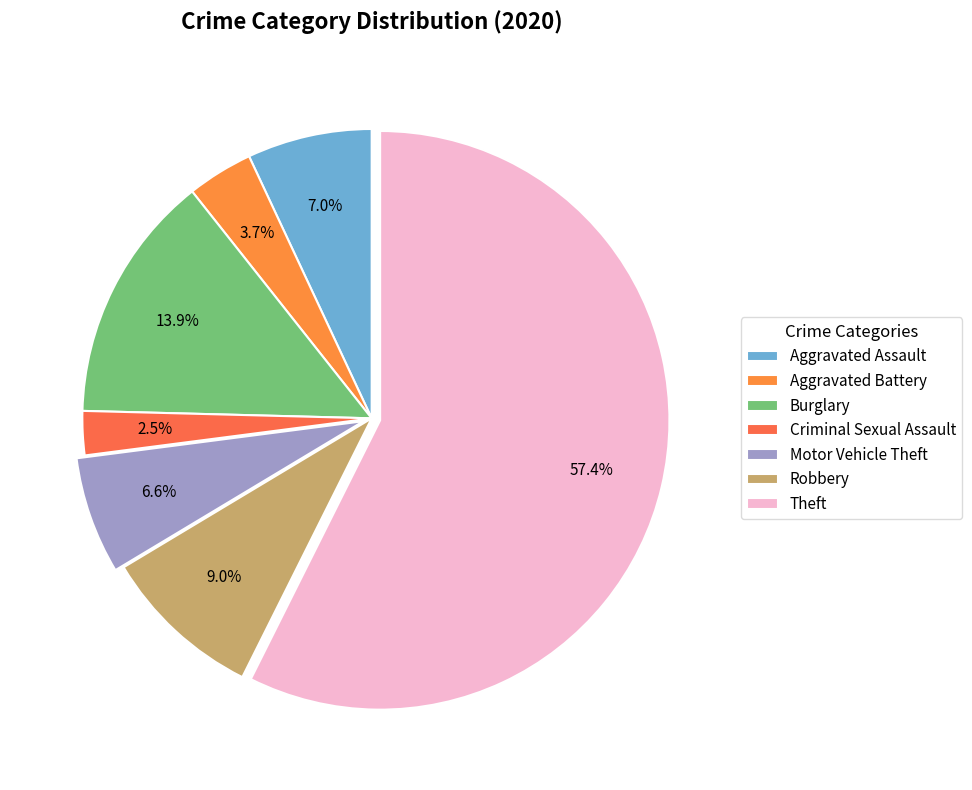

Is it true that Aggravated Battery is 4% of the pie?

True